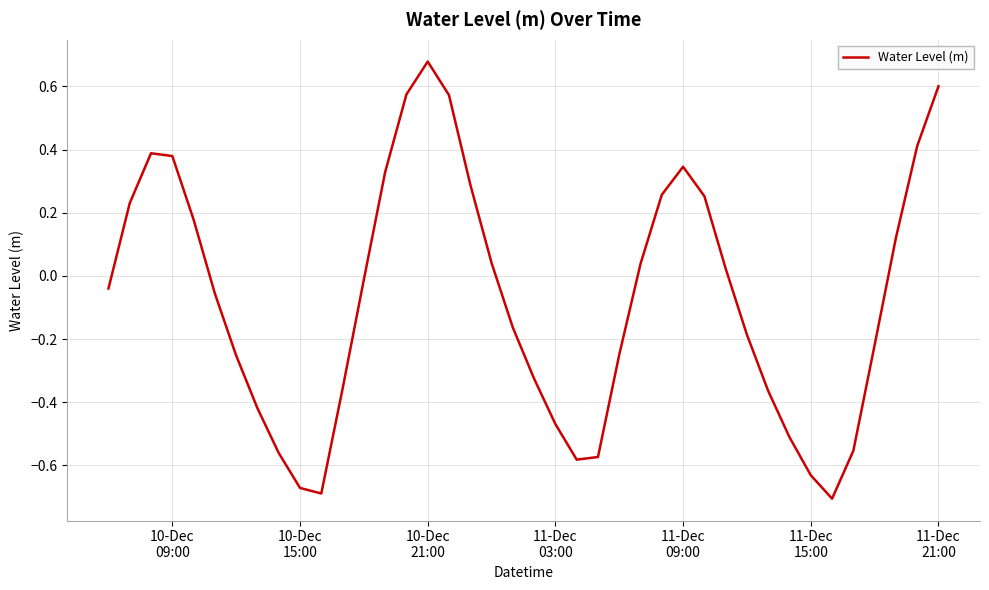

What is the difference between the maximum and second lowest values?

1.4